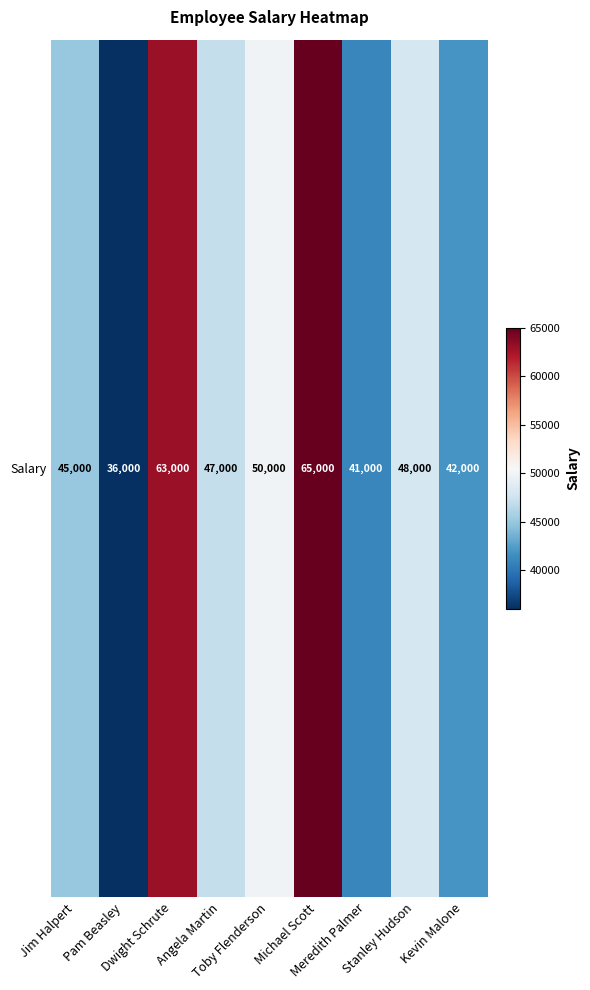

What is the maximum value shown in the chart?

65000